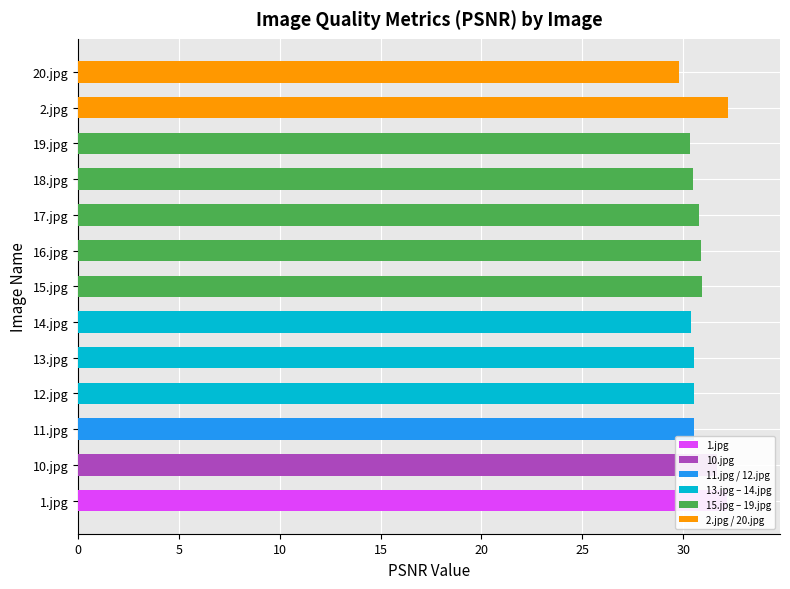

What is the ratio of the value at 18.jpg to the value at 16.jpg?

1.0